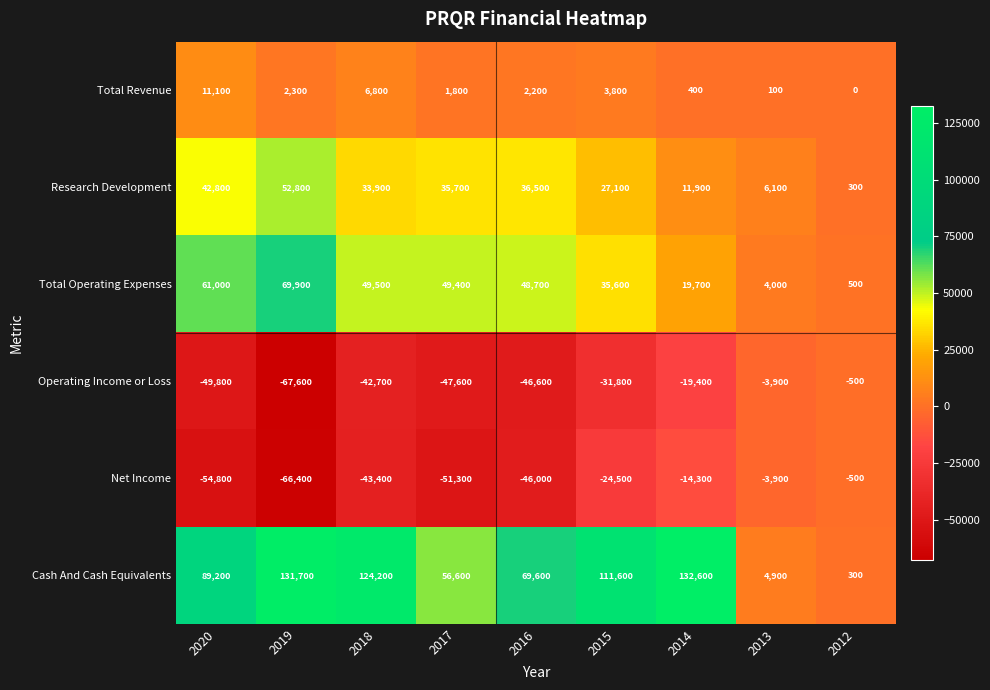

What is the sum of the Total Operating Expenses values at 2014 and 2020?

80700